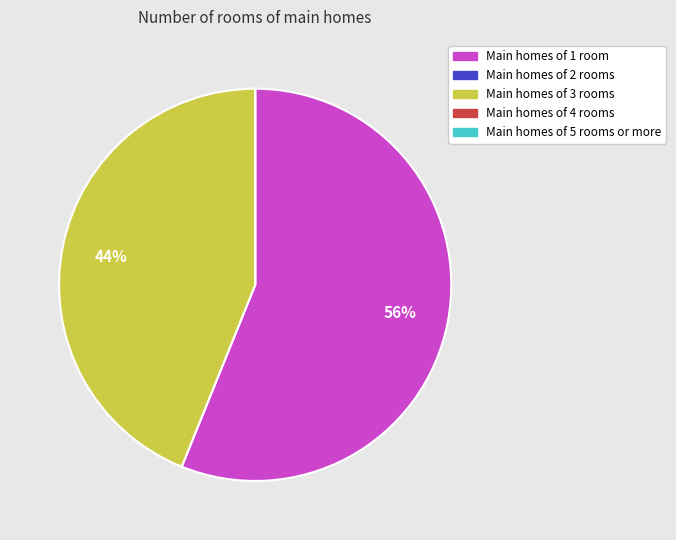

To the nearest percent, what is the average slice percentage?

20%